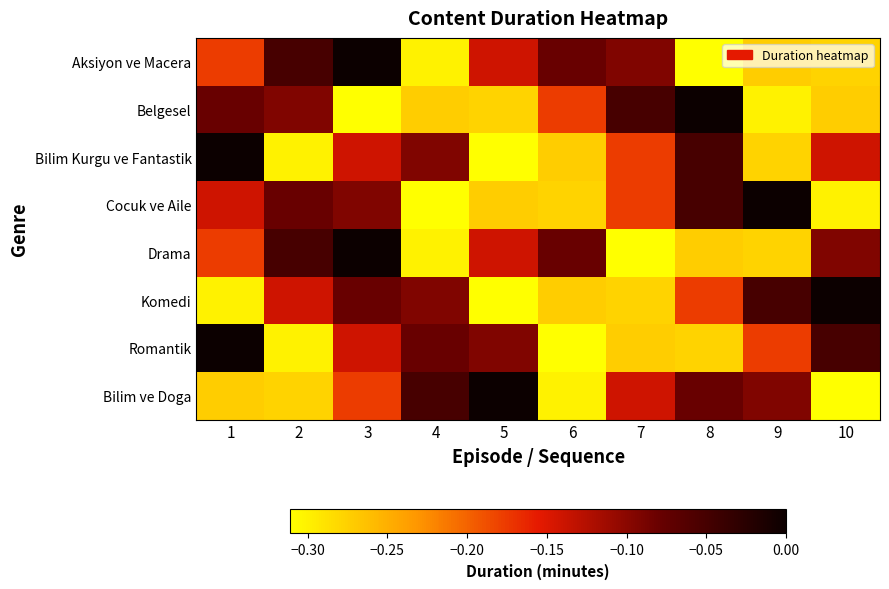

What is the sum of all Cocuk ve Aile values?

-1.7